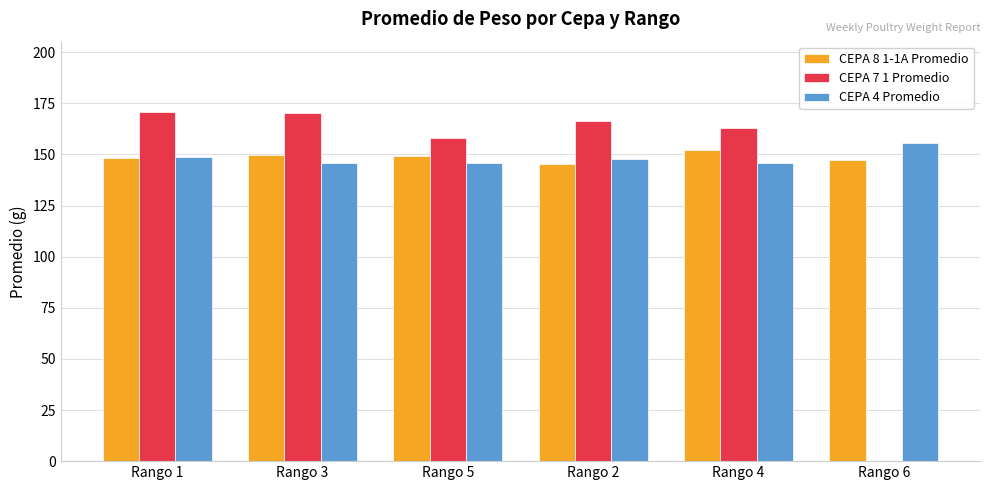

Is the value of CEPA 4 Promedio at Rango 4 greater than the value of CEPA 7 1 Promedio at Rango 5?

No